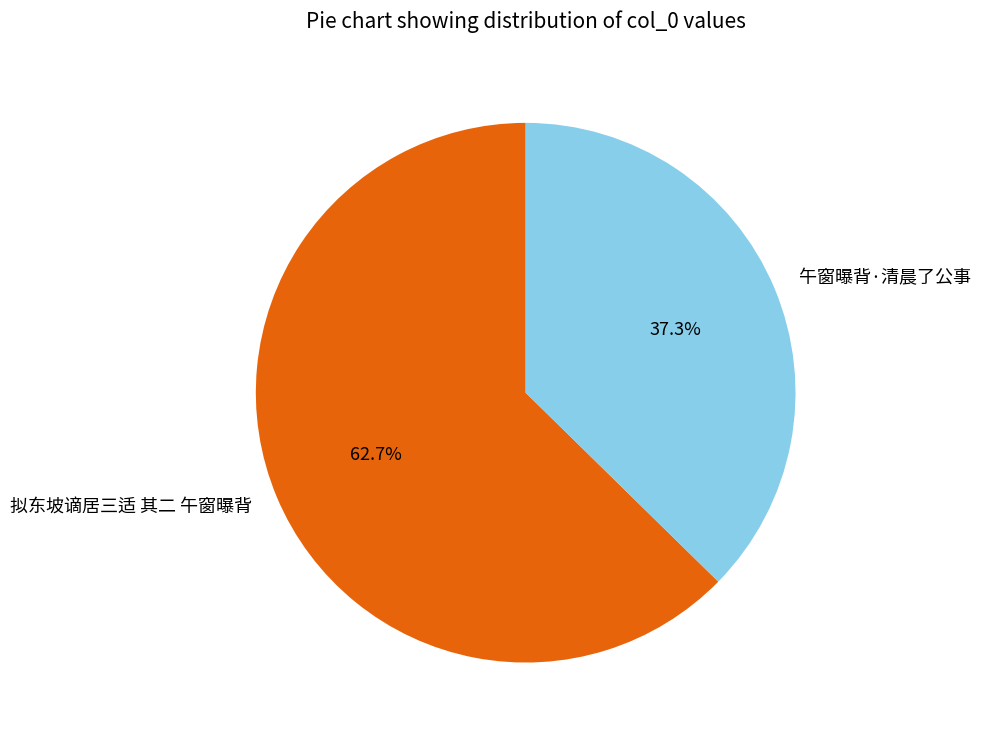

To the nearest percent, what percentage of the pie is 拟东坡谪居三适 其二 午窗曝背?

63%